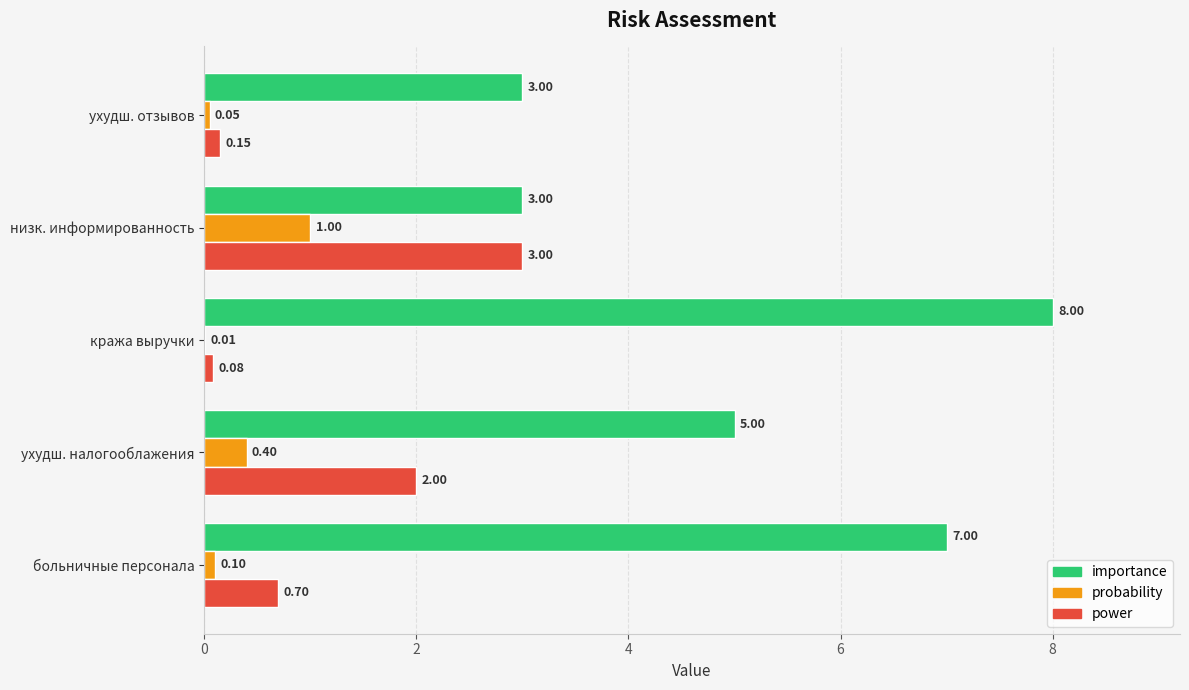

What is the sum of the importance values at ухудш. налогооблажения and ухудш. отзывов?

8.0